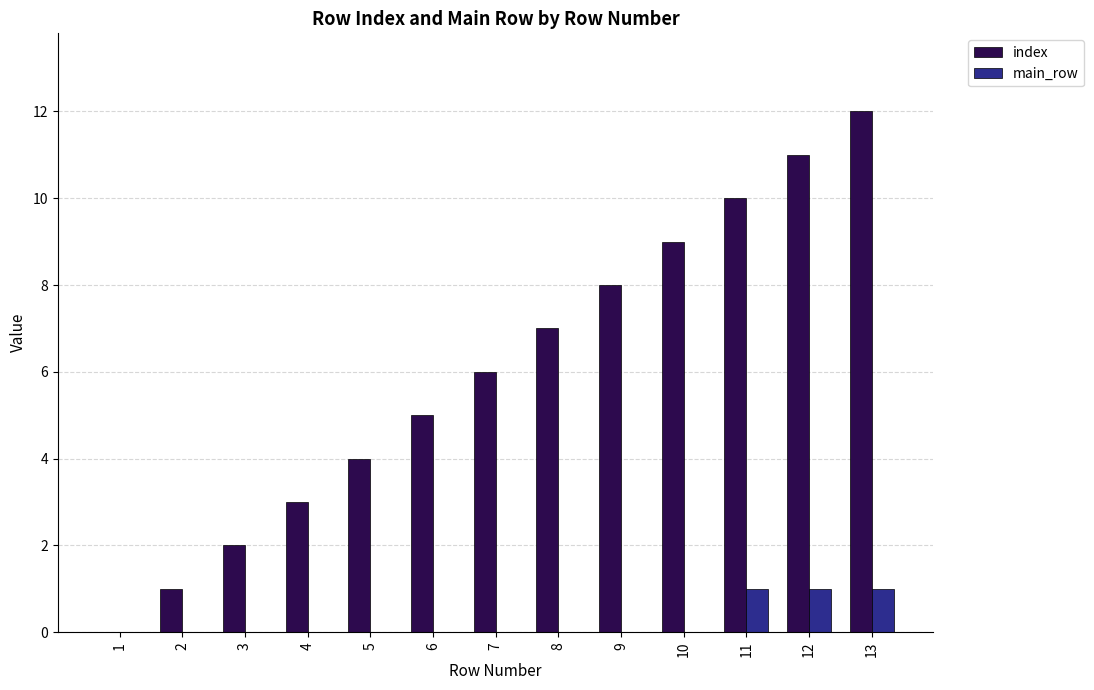

Is the value of main_row at 11 greater than the value of index at 4?

No